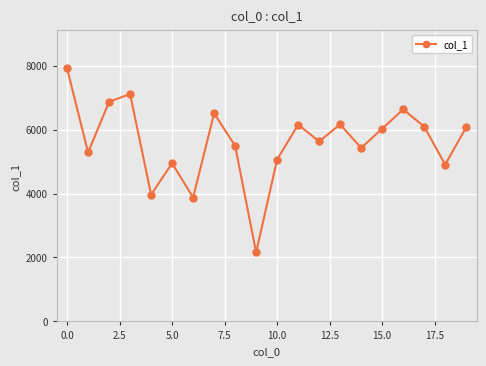

How many interior local peaks (higher than both neighbors) does the data have?

6